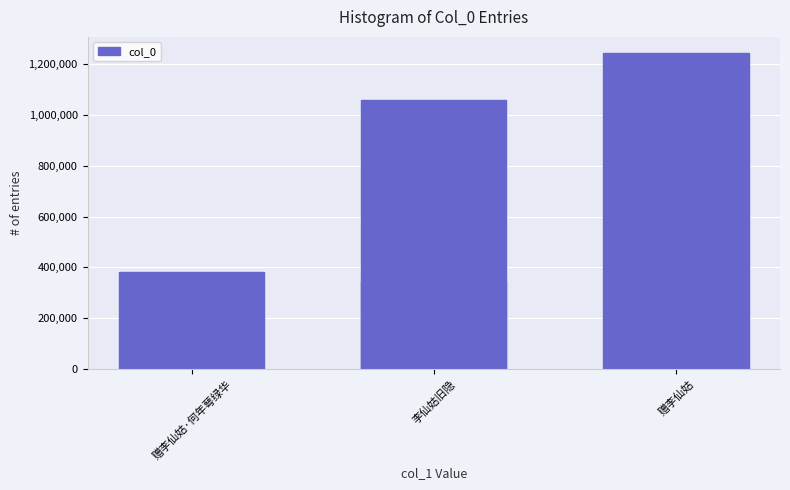

What is the maximum value shown in the chart?

1245037